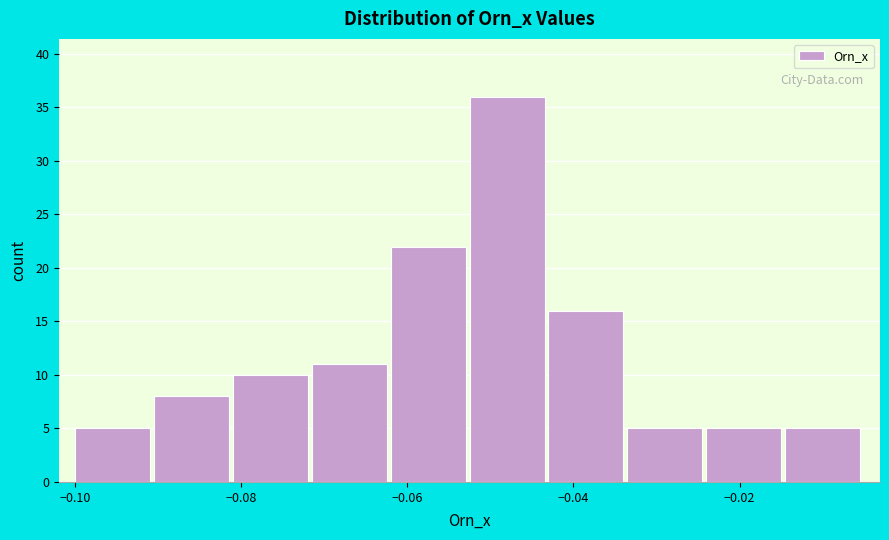

Reading left to right, list every bar in this chart as the range it spans on the x-axis followed by its height. Neither the bar edges nor the heights are printed on the chart, so give them approximately, as read against the axes.

-0.100 to -0.090: 5
-0.090 to -0.080: 8
-0.080 to -0.072: 10
-0.072 to -0.062: 11
-0.062 to -0.052: 22
-0.052 to -0.042: 36
-0.042 to -0.034: 16
-0.034 to -0.024: 5
-0.024 to -0.014: 5
-0.014 to -0.004: 5